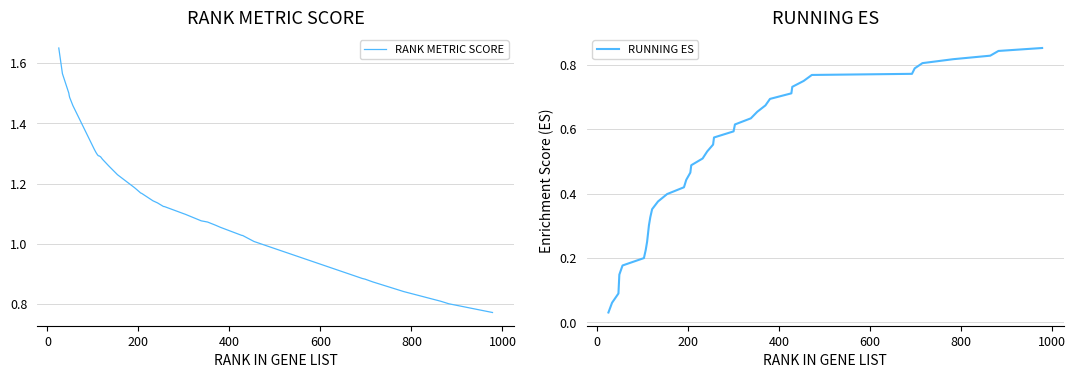

Rank the series by their maximum value, from lowest to highest.

RUNNING ES, RANK METRIC SCORE